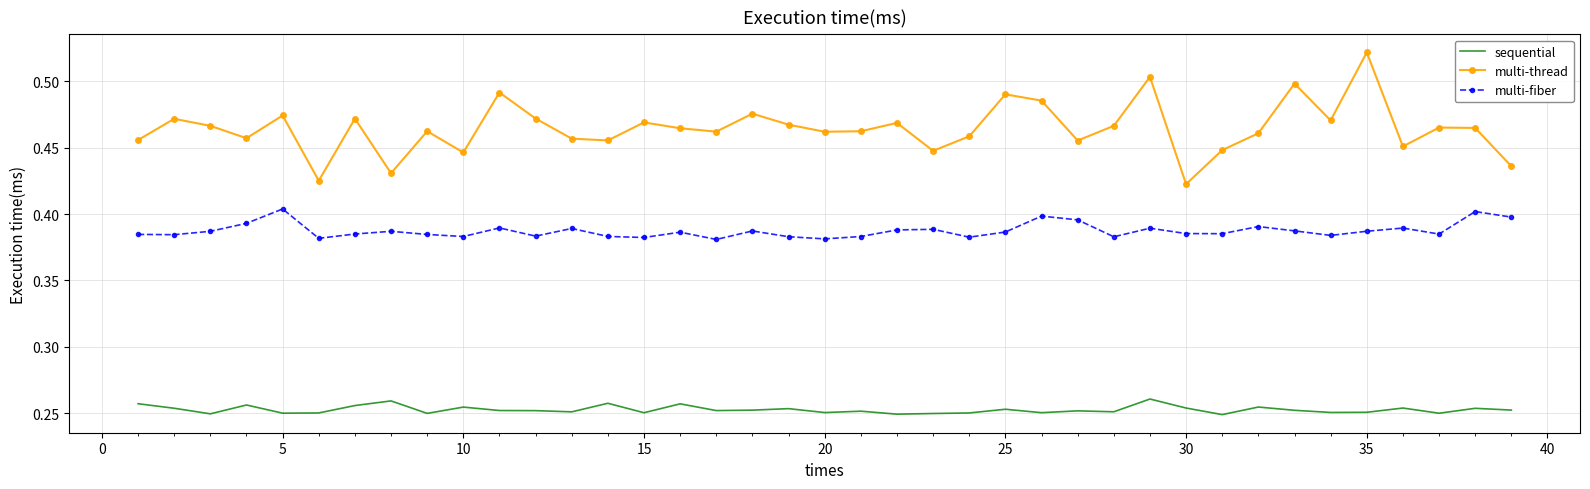

Which series has the largest total across all categories?

multi-thread